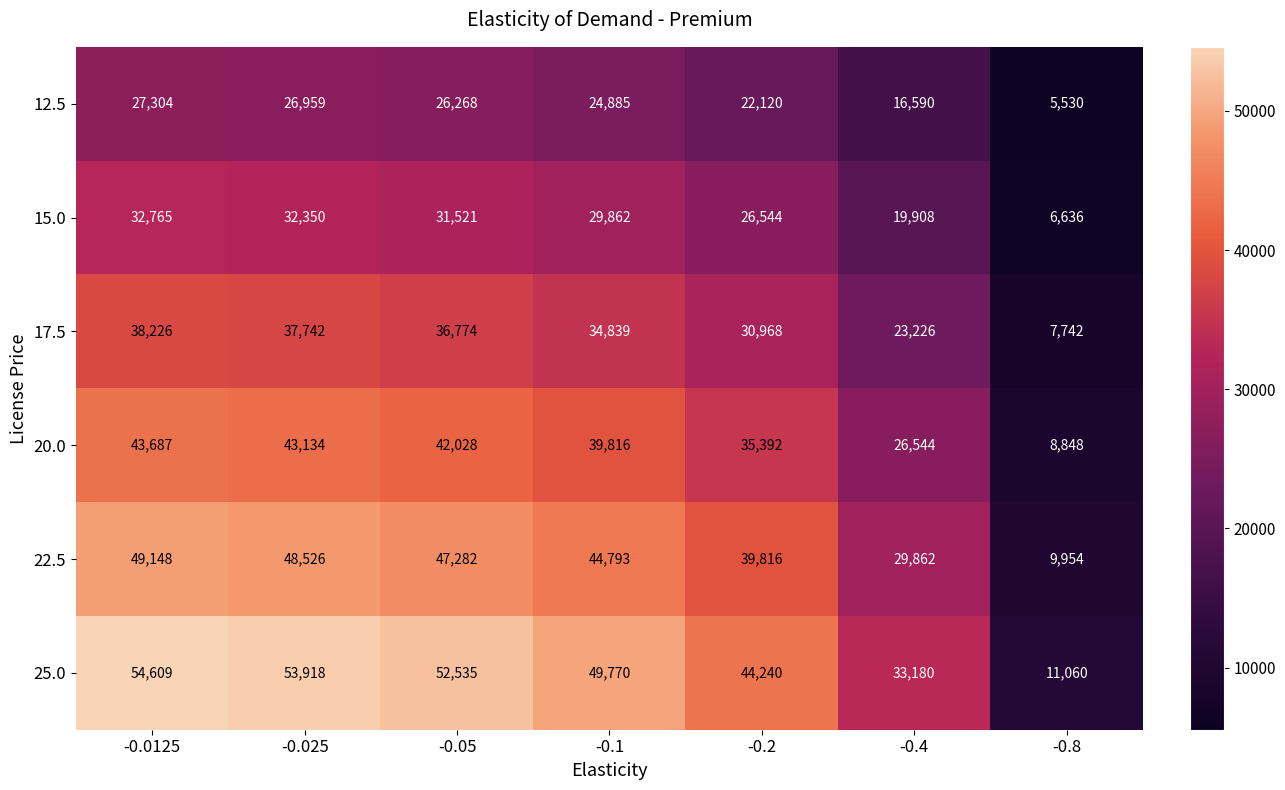

List the series in order of their overall mean, lowest first.

12.5, 15.0, 17.5, 20.0, 22.5, 25.0